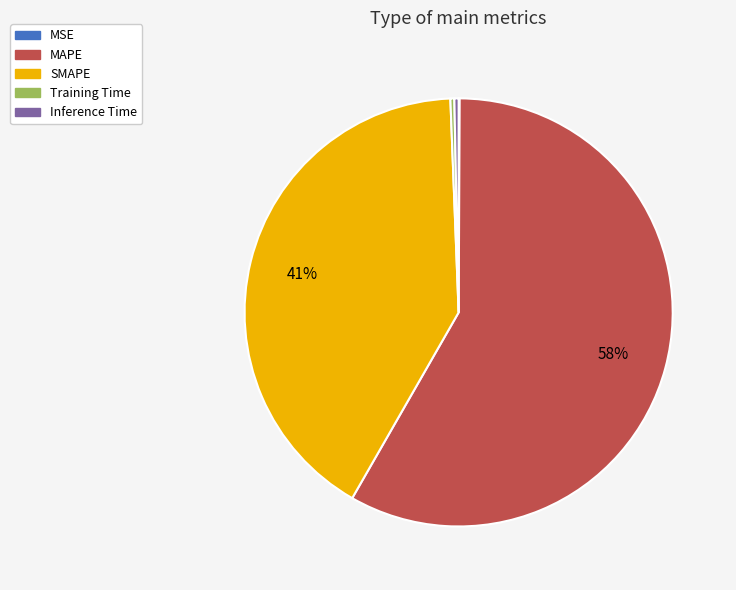

Combined, do Training Time and Inference Time account for over 50%?

No